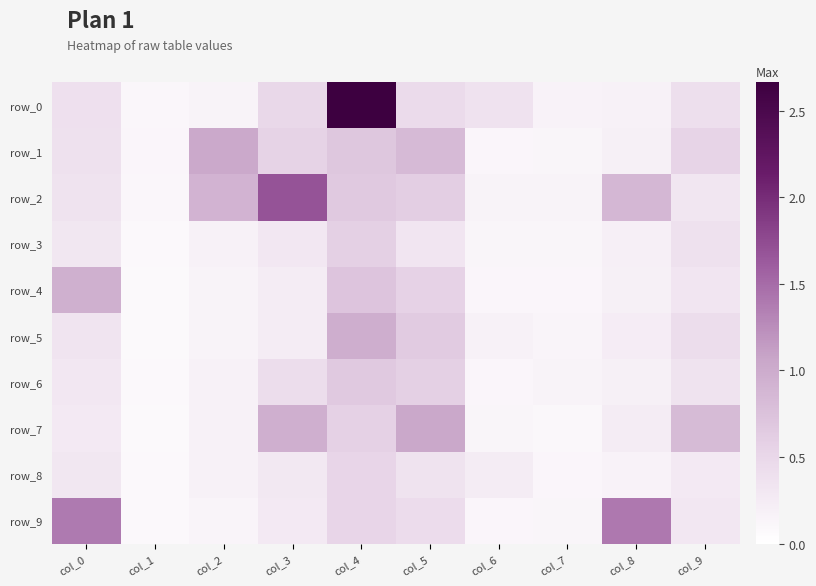

What is the sum of all row_5 values?

3.4